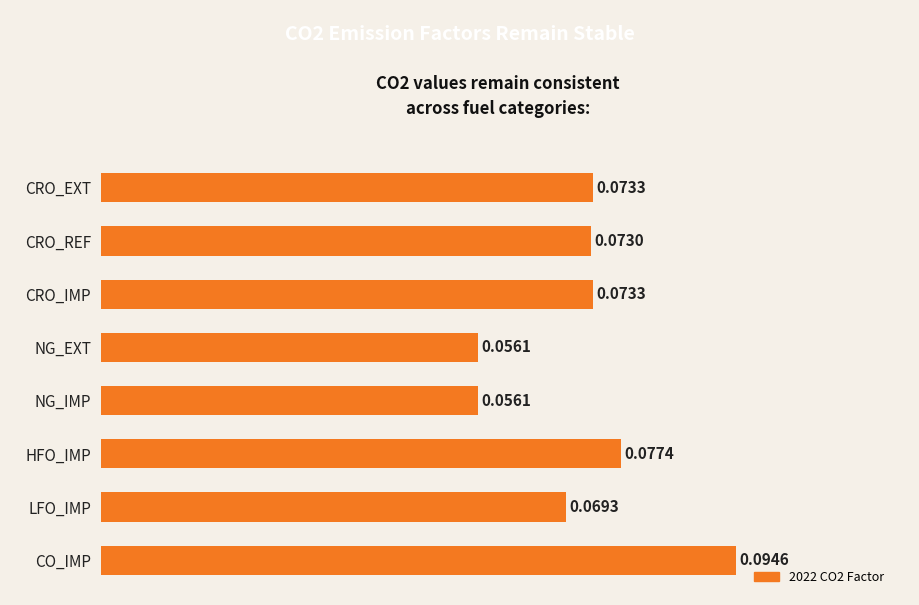

Between LFO_IMP and CRO_IMP, which is larger?

CRO_IMP